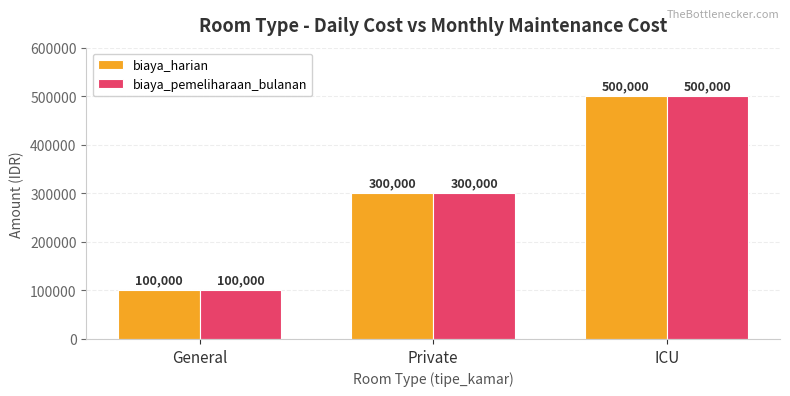

Which label corresponds to the largest value in the chart?

ICU